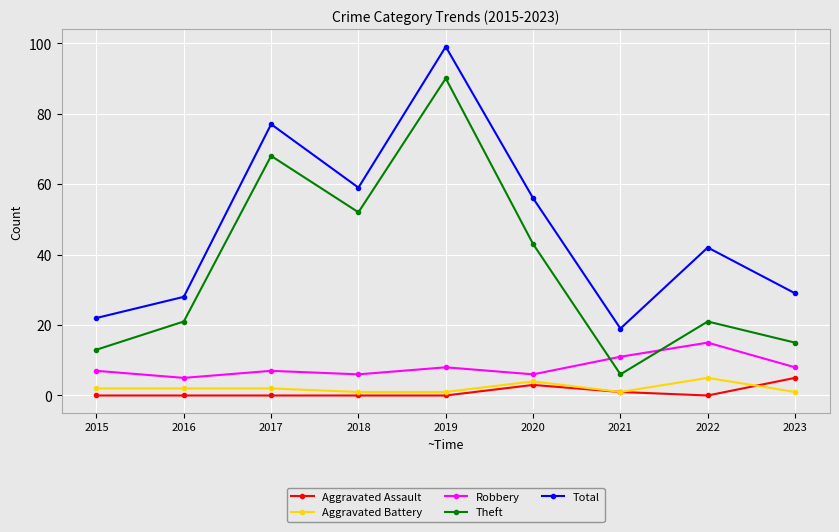

What is the average value of the Robbery series?

8